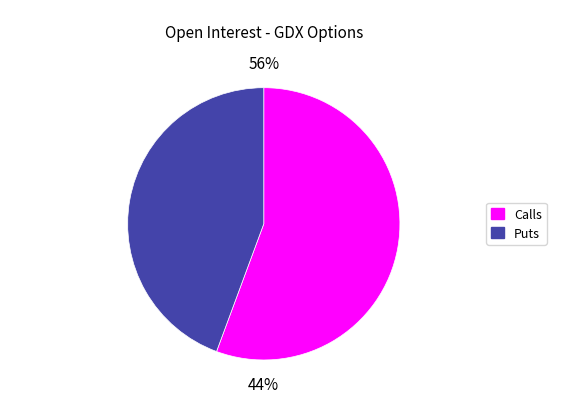

To the nearest percent, what is the combined percentage of down and up?

100%